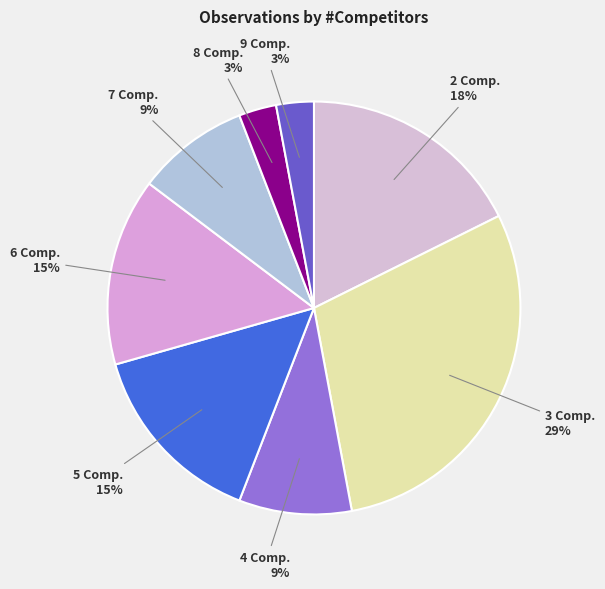

How many slices are in this pie chart?

8